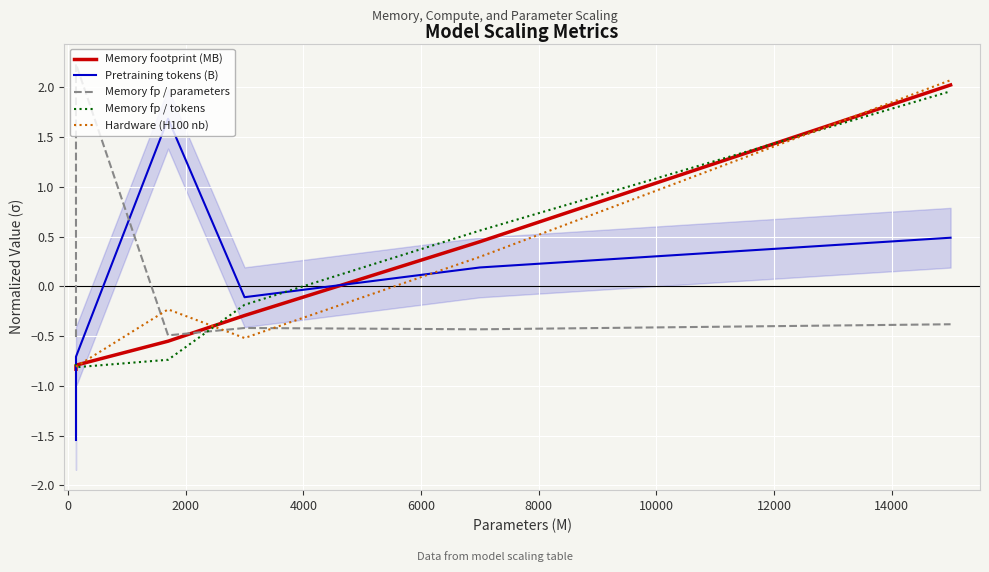

Which series has the largest range (max minus min)?

Pretraining tokens (B)